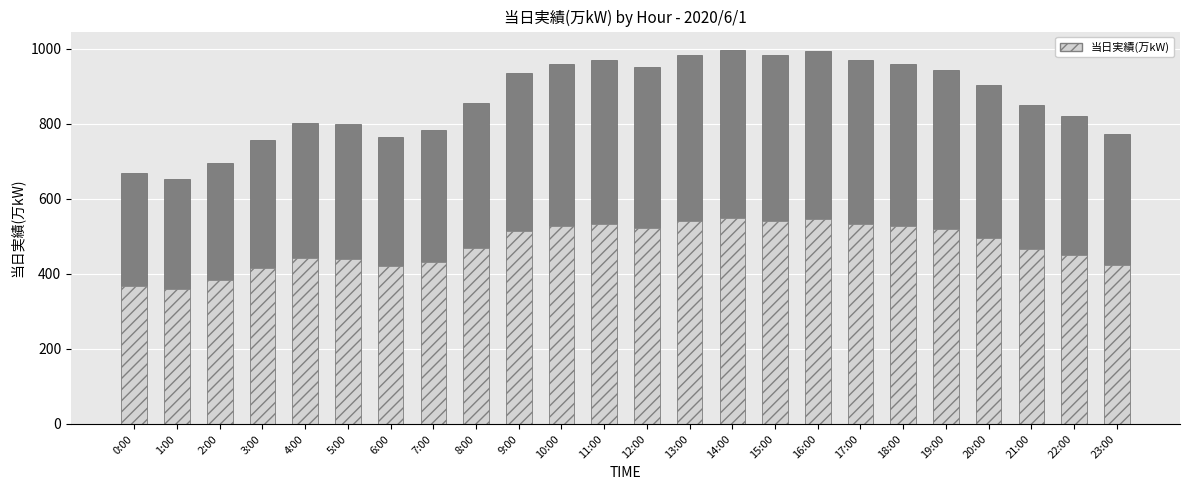

Reading right to left, extract all data points from this chart.

当日実績(万kW): 772.0	820.0	850.0	903.0	944.0	960.0	969.0	994.0	984.0	996.0	984.0	950.0	971.0	959.0	934.0	855.0	784.0	764.0	799.0	803.0	758.0	696.0	654.0	669.0
当日実績 (前半帯): 424.6	451.0	467.5	496.7	519.2	528.0	533.0	546.7	541.2	547.8	541.2	522.5	534.1	527.5	513.7	470.3	431.2	420.2	439.5	441.7	416.9	382.8	359.7	368.0